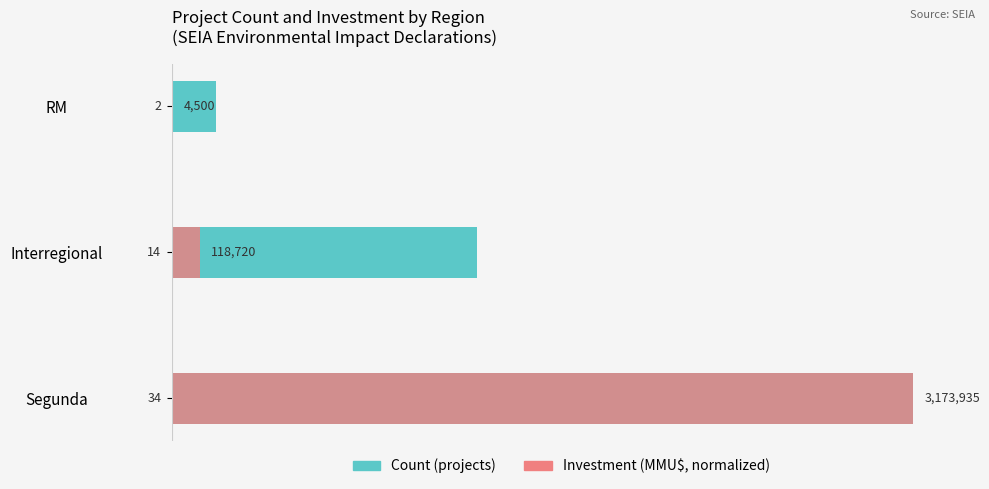

What is the value of the Count (projects) bar at the 2nd from the left?

14.0